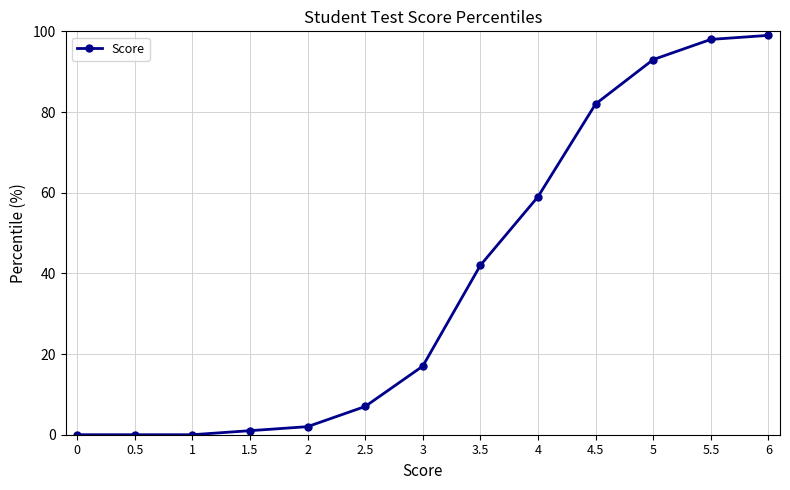

Rank the categories by value from highest to lowest.

6, 5.5, 5, 4.5, 4, 3.5, 3, 2.5, 2, 1.5, 1, 0.5, 0